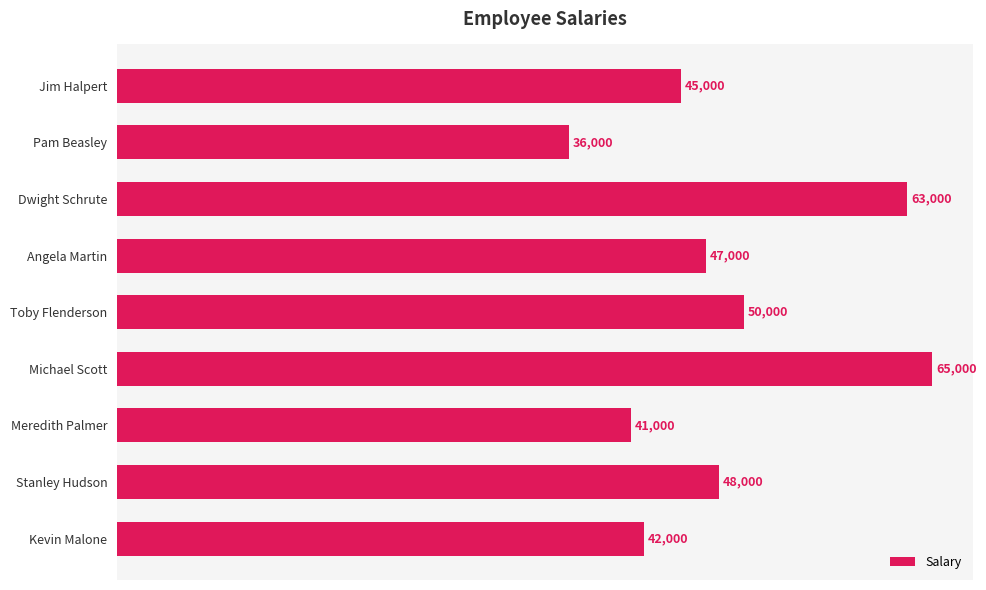

Reading bottom to top, what are all the values shown in this chart?

42000	48000	41000	65000	50000	47000	63000	36000	45000